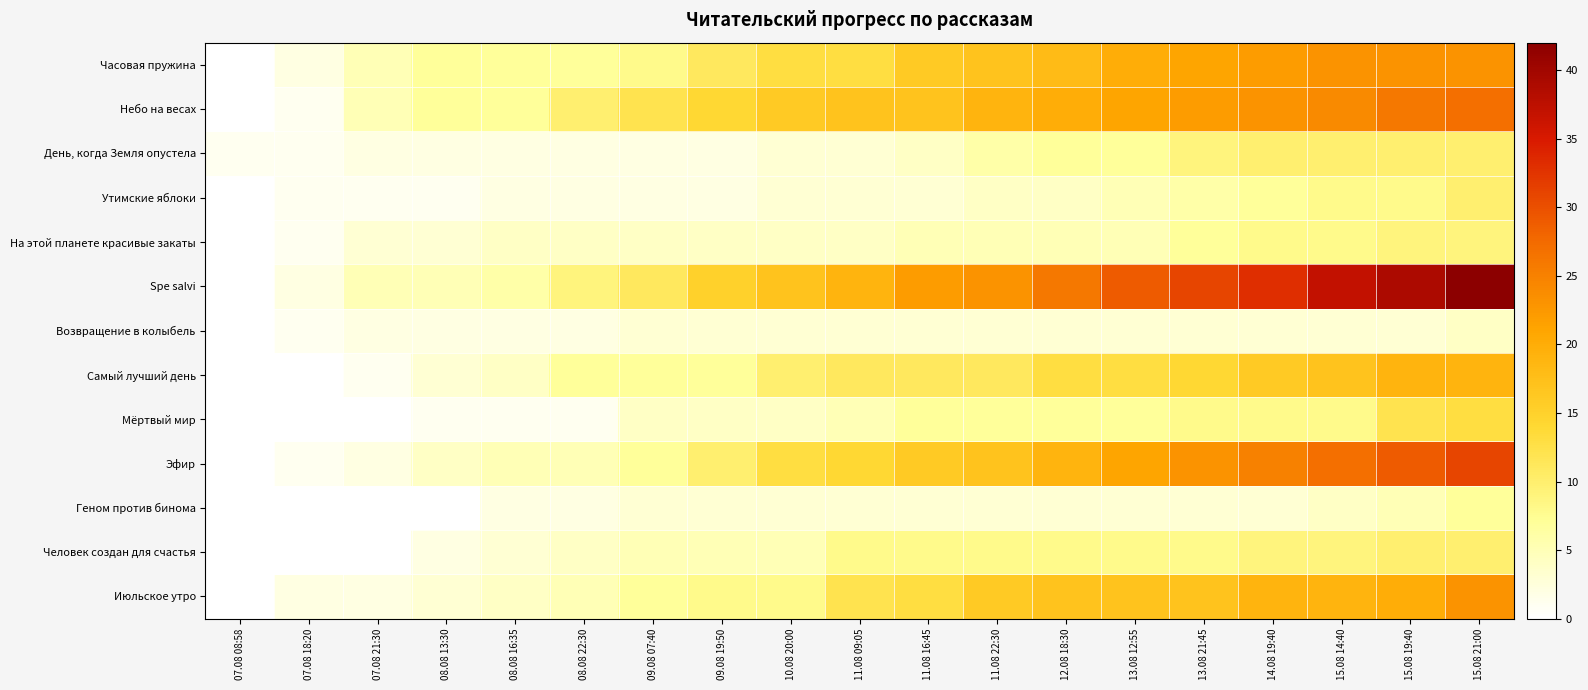

At 12.08 18:30, list the series in order from smallest to largest.

Возвращение в колыбель, Геном против бинома, Утимские яблоки, На этой планете красивые закаты, День, когда Земля опустела, Мёртвый мир, Человек создан для счастья, Самый лучший день, Июльское утро, Часовая пружина, Эфир, Небо на весах, Spe salvi